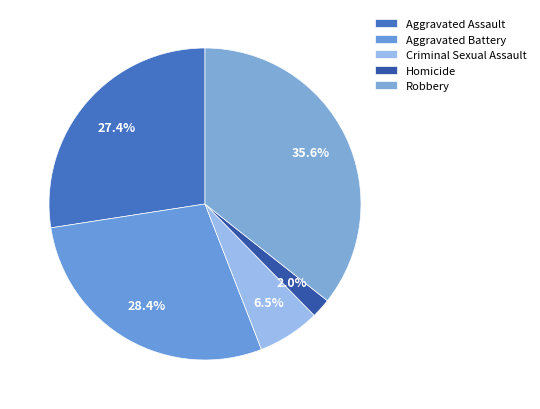

Count the number of slices in the pie.

5